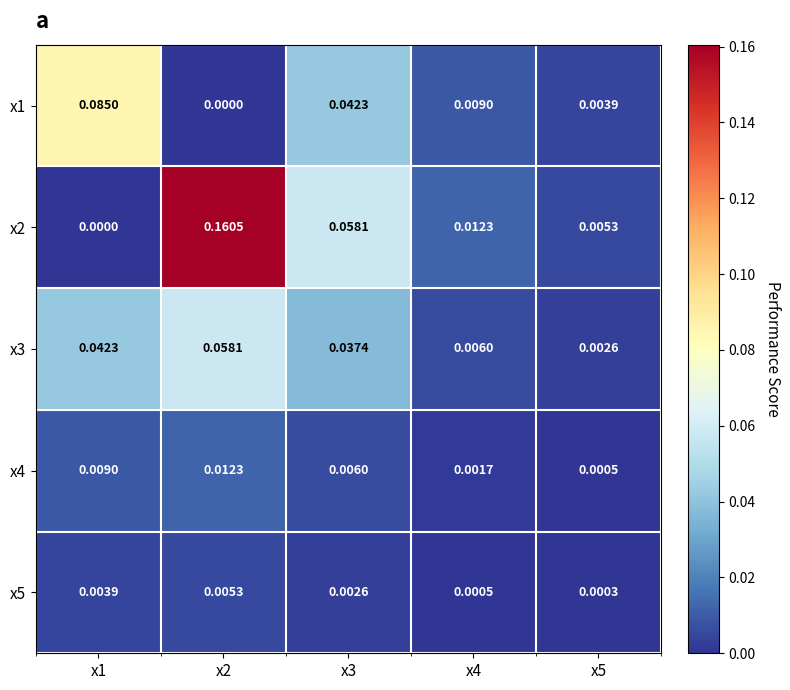

Is the value of x5 at x4 greater than the value of x1 at x1?

No